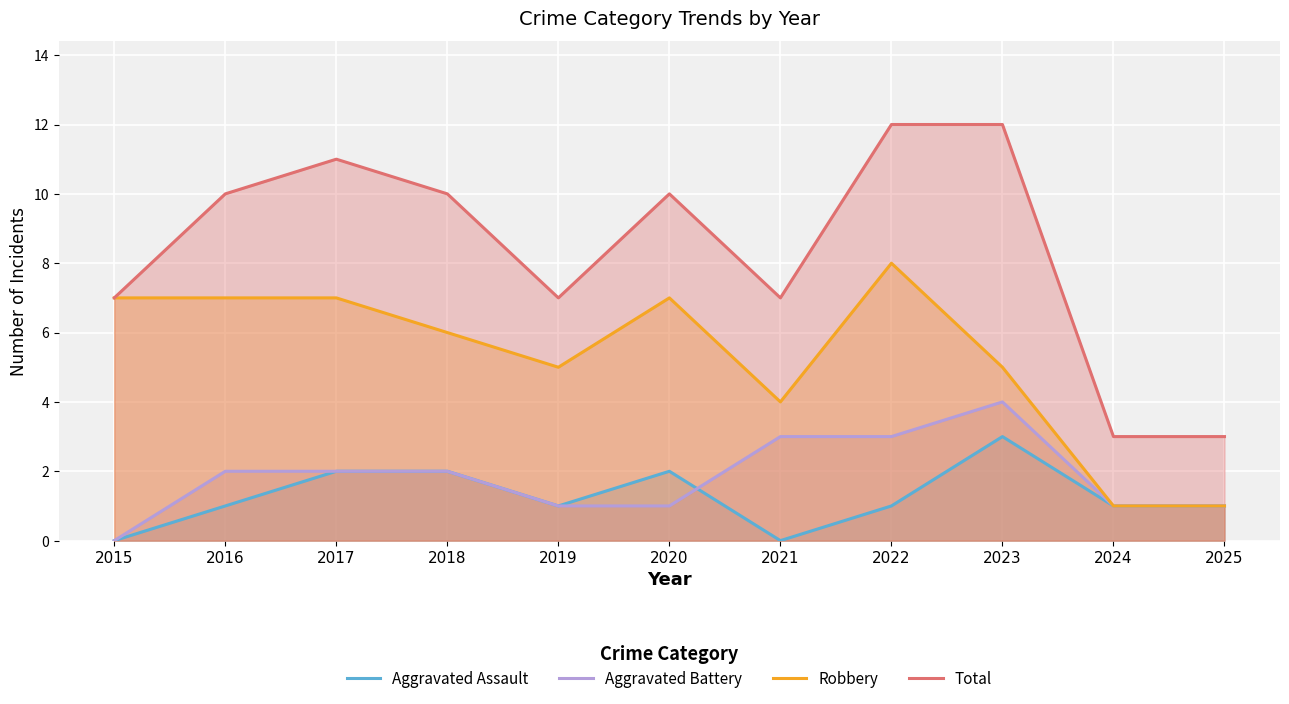

How many distinct data groups are displayed?

4